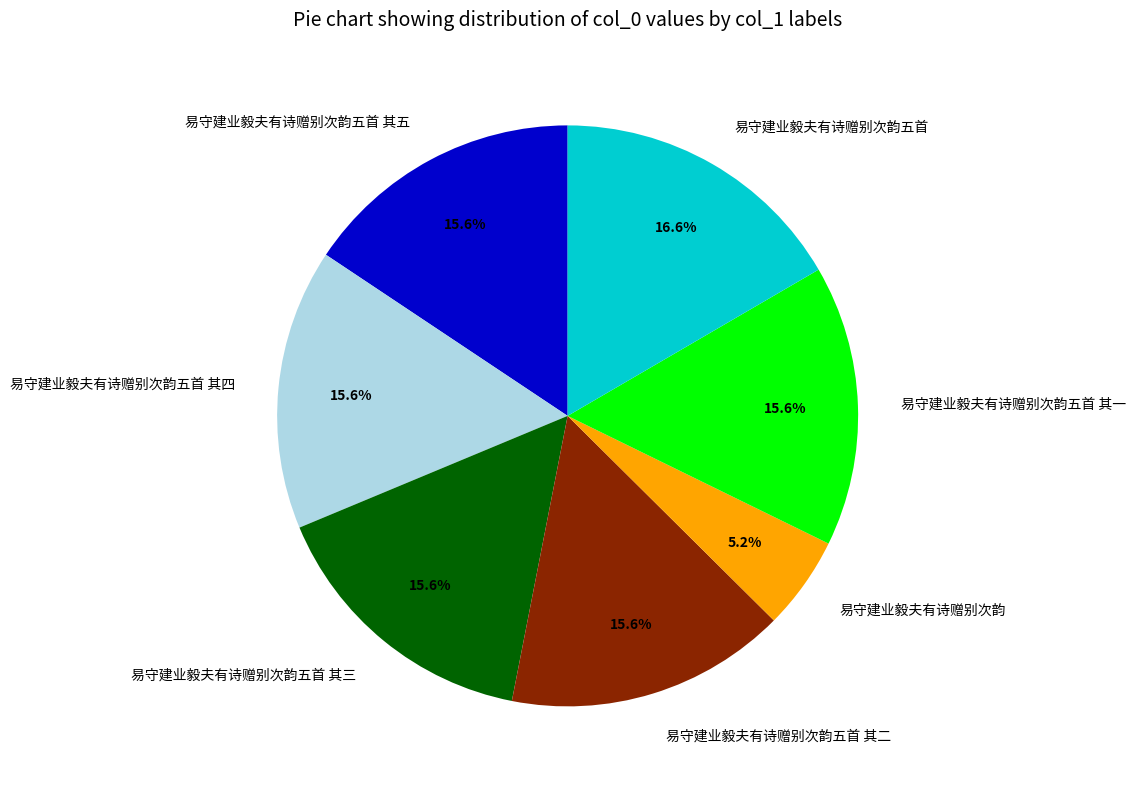

What percentage is the 易守建业毅夫有诗赠别次韵五首 slice, to the nearest percent?

17%